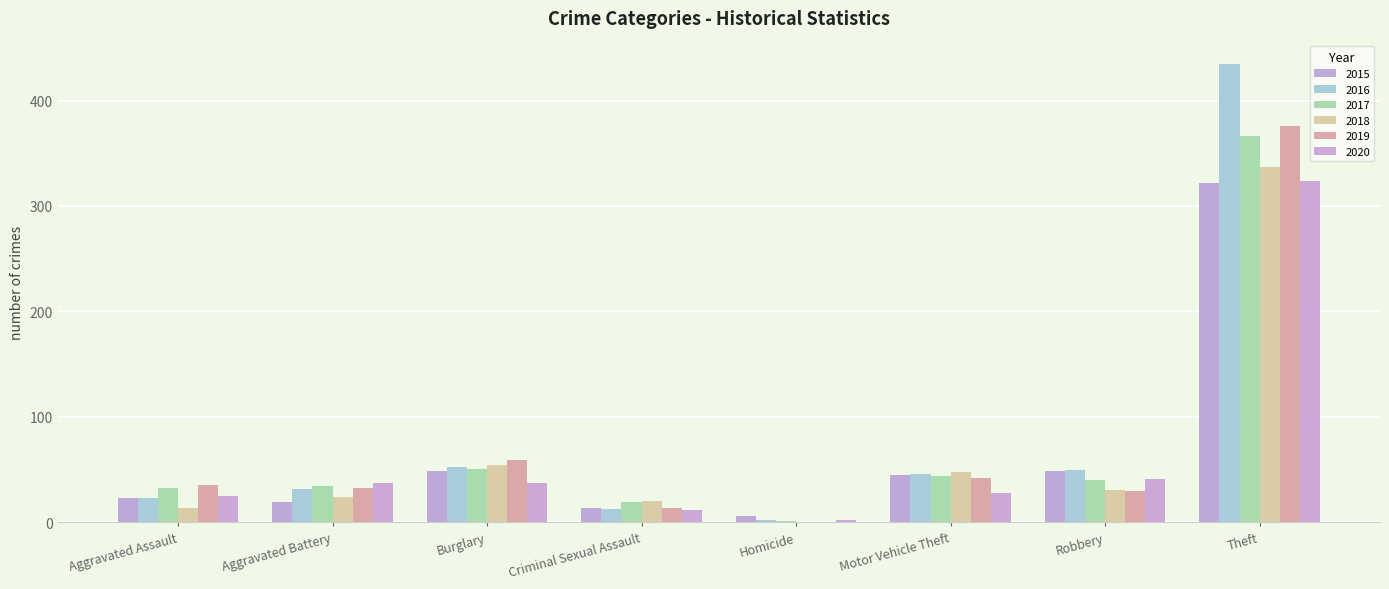

What position from the left is Motor Vehicle Theft?

6